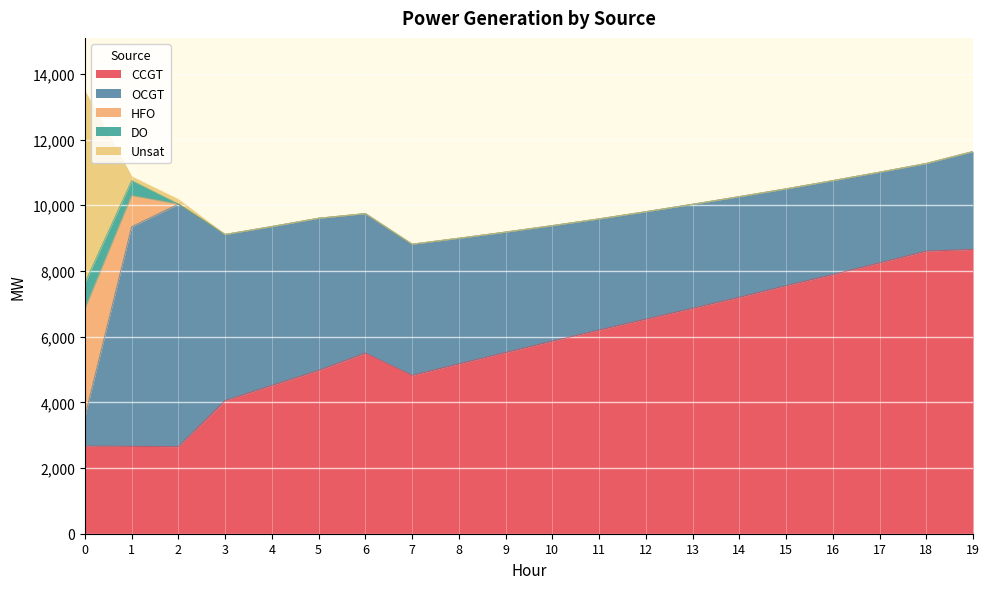

Reading left to right, transcribe all the data shown in this chart.

CCGT: 0=2668	1=2659	2=2650	3=4052	4=4513	5=4971	6=5497	7=4819	8=5169	9=5516	10=5861	11=6200	12=6531	13=6861	14=7197	15=7549	16=7889	17=8243	18=8603	19=8654
OCGT: 0=893	1=6685	2=7384	3=5058	4=4838	5=4632	6=4248	7=3994	8=3825	9=3666	10=3518	11=3384	12=3271	13=3167	14=3064	15=2949	16=2860	17=2762	18=2667	19=2981
HFO: 0=3280	1=947	2=0	3=0	4=0	5=0	6=0	7=0	8=0	9=0	10=0	11=0	12=0	13=0	14=0	15=0	16=0	17=0	18=0	19=0
DO: 0=790	1=455	2=0	3=0	4=0	5=0	6=0	7=0	8=0	9=0	10=0	11=0	12=0	13=0	14=0	15=0	16=0	17=0	18=0	19=0
Unsat: 0=5847	1=123	2=141	3=0	4=0	5=0	6=0	7=5	8=2	9=0	10=0	11=0	12=0	13=0	14=0	15=0	16=1	17=1	18=1	19=1